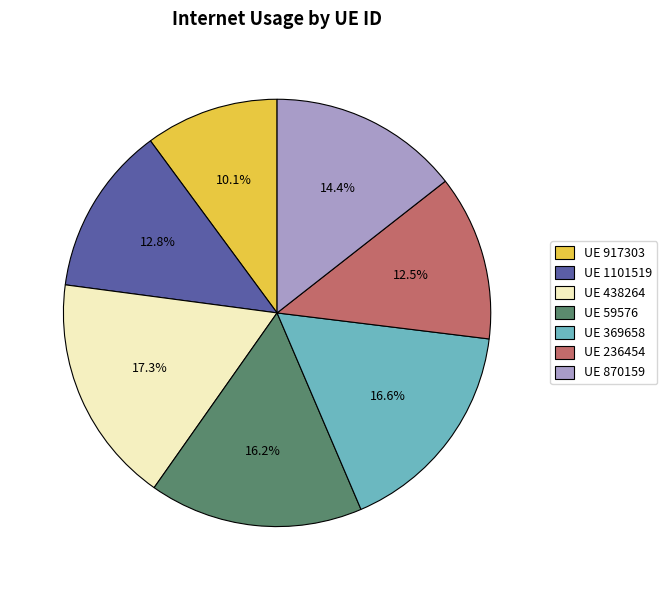

How many slices are in this pie chart?

7